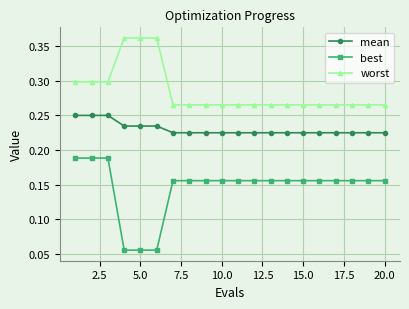

List the series in order of their overall mean, highest first.

worst, mean, best